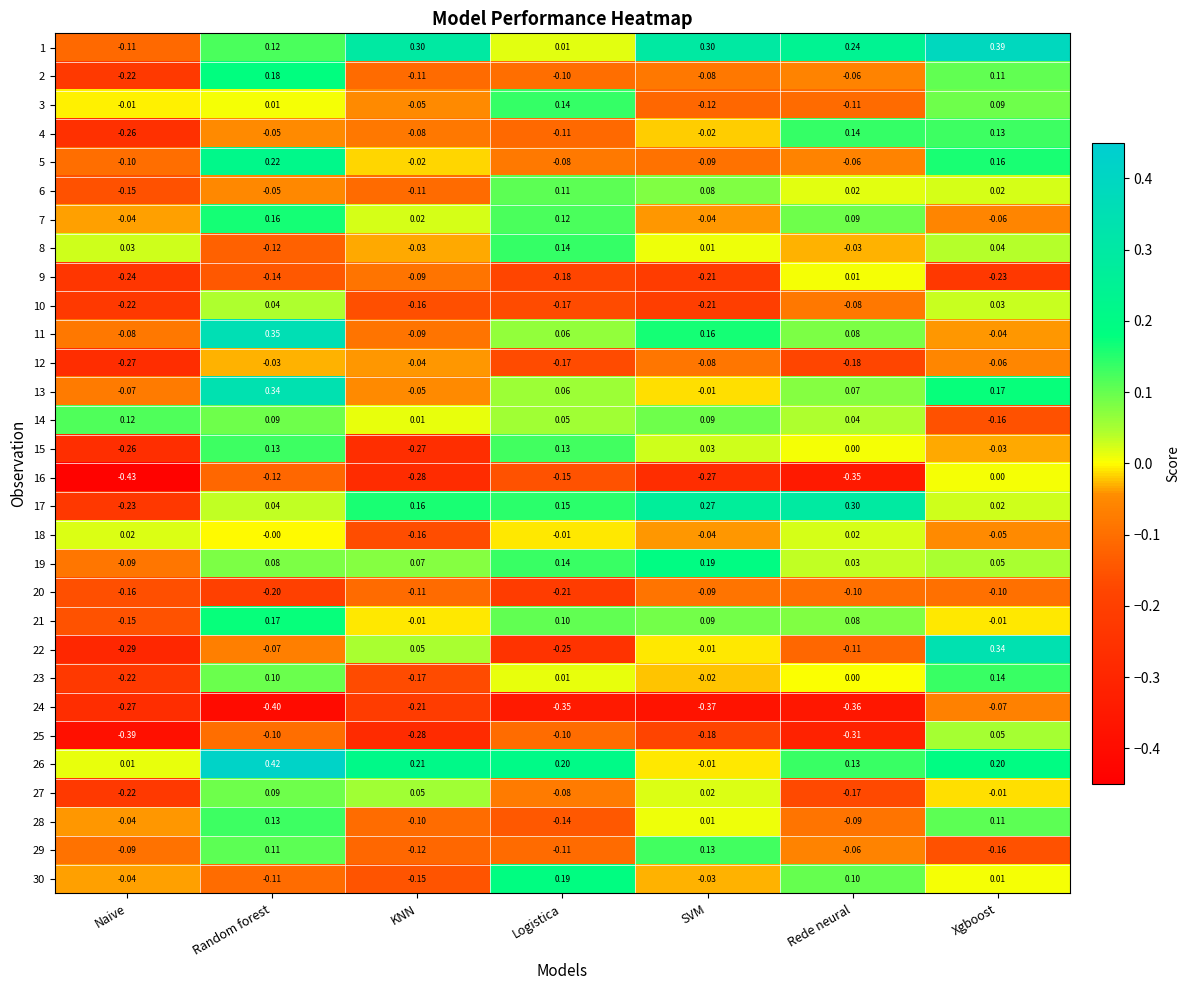

At Logistica, list the series in order from largest to smallest.

26, 30, 17, 3, 8, 19, 15, 7, 6, 21, 11, 13, 14, 1, 23, 18, 27, 5, 2, 25, 29, 4, 28, 16, 12, 10, 9, 20, 22, 24